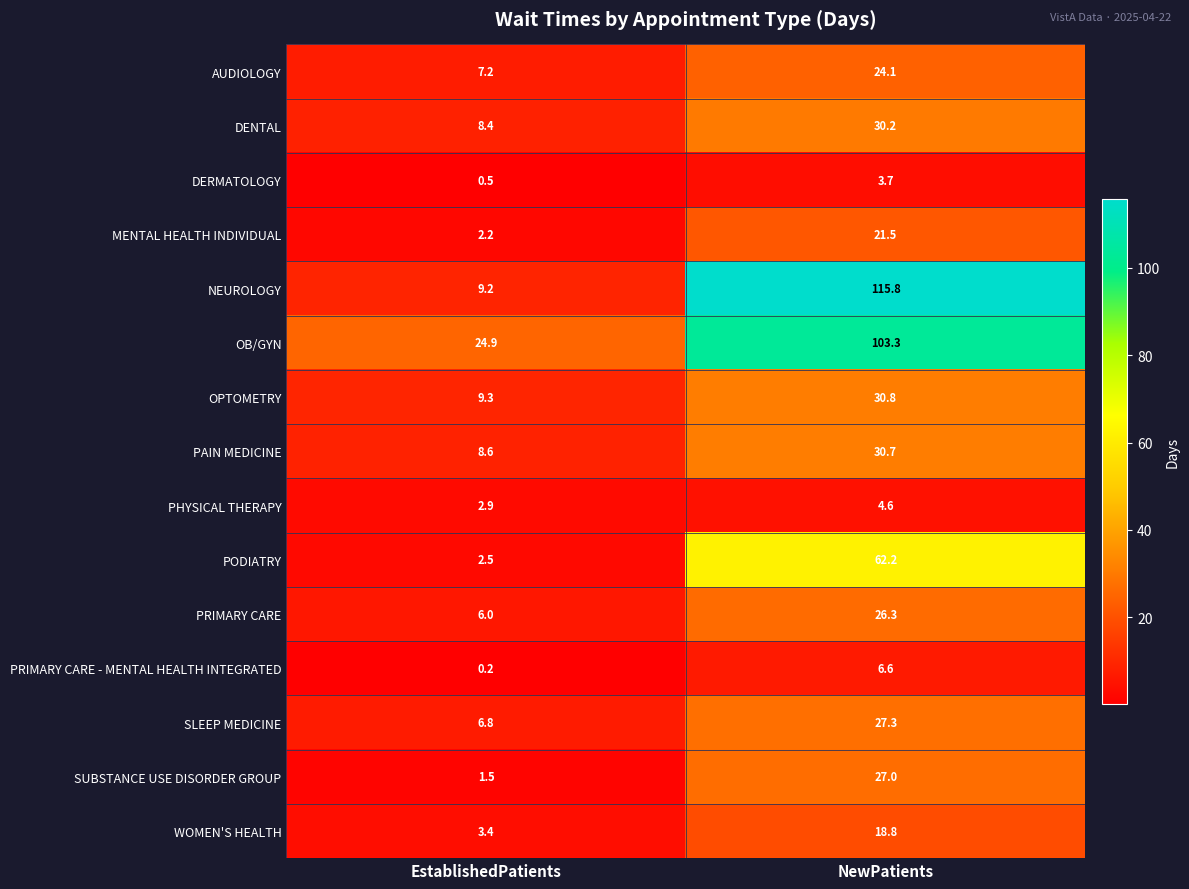

Where is PAIN MEDICINE nearest to the value 19?

EstablishedPatients